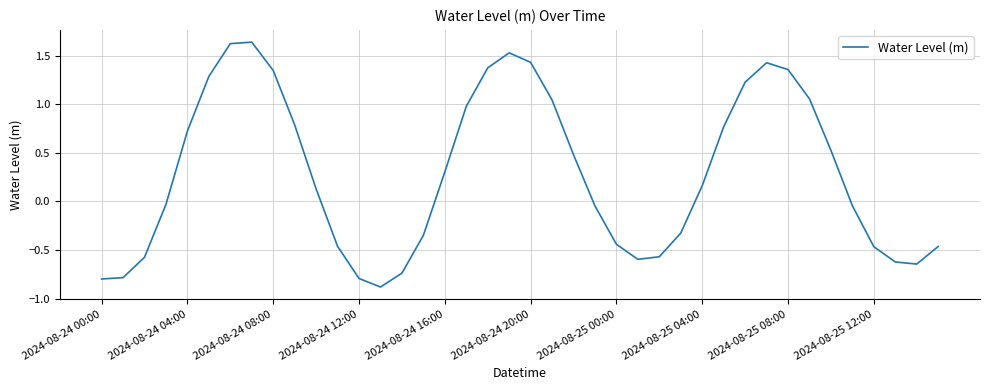

What is the minimum value shown in the chart?

-0.9